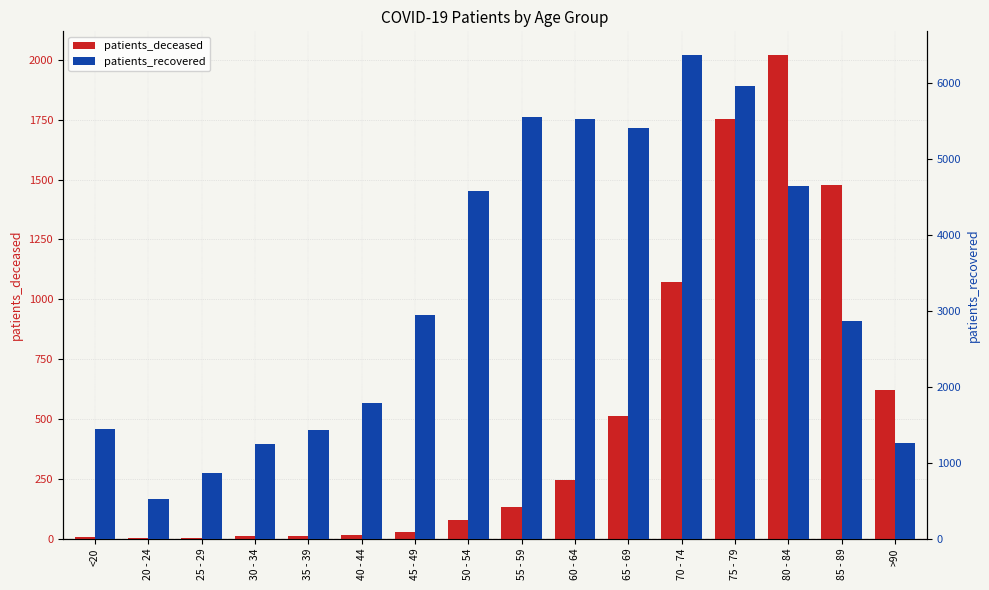

What is the minimum value for patients_deceased?

2